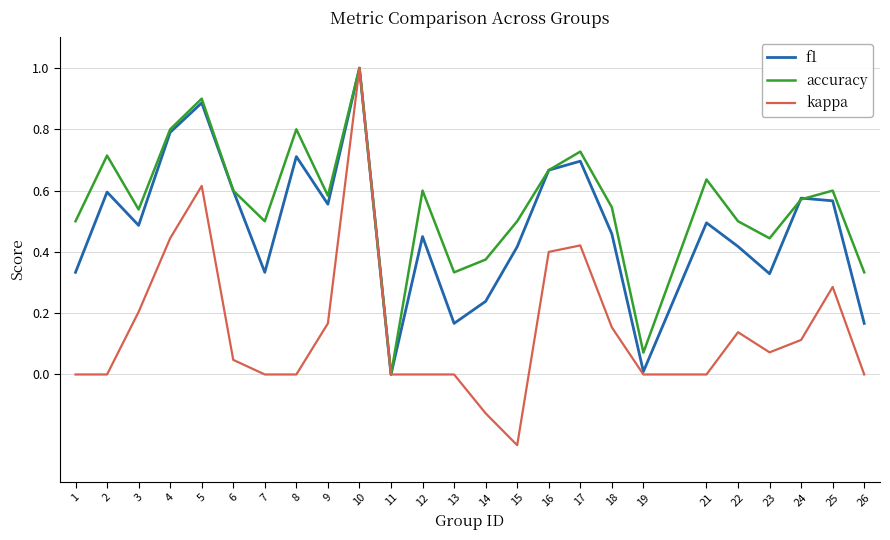

What is the total value across all series at 17?

1.8